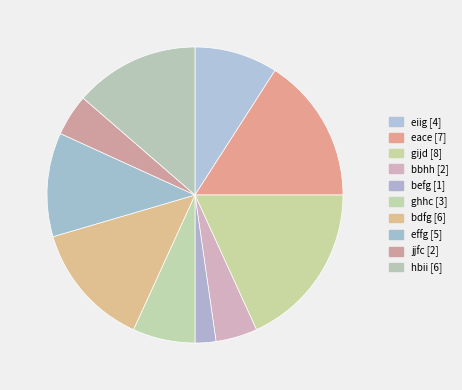

Count the number of slices in the pie.

10